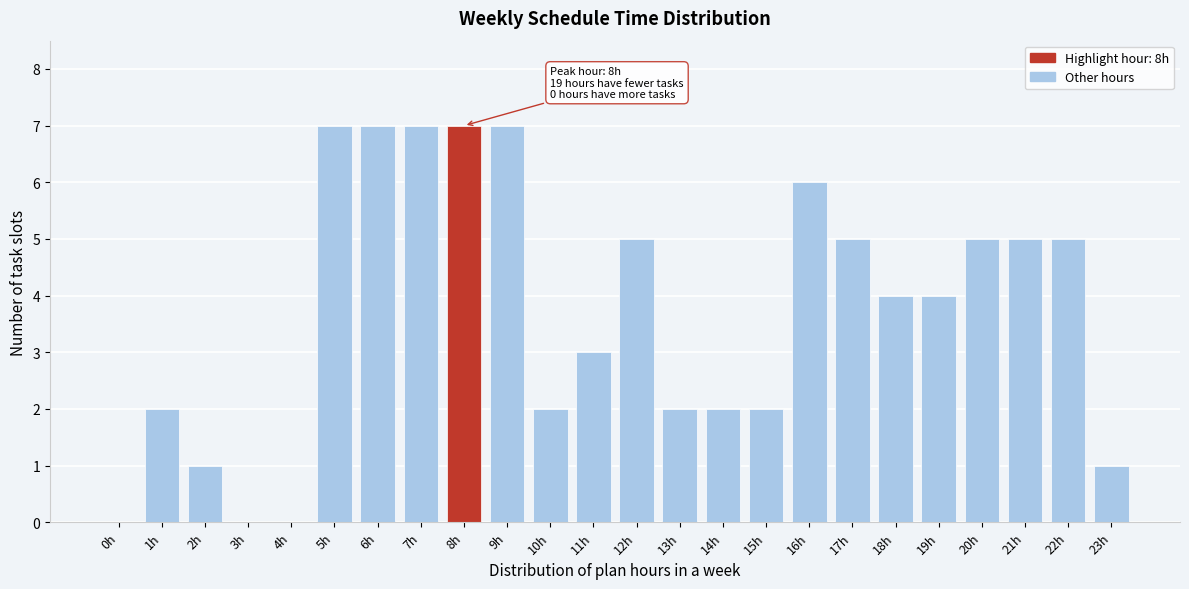

Reading left to right, transcribe all the data shown in this chart.

0h=0	1h=2	2h=1	3h=0	4h=0	5h=7	6h=7	7h=7	8h=7	9h=7	10h=2	11h=3	12h=5	13h=2	14h=2	15h=2	16h=6	17h=5	18h=4	19h=4	20h=5	21h=5	22h=5	23h=1